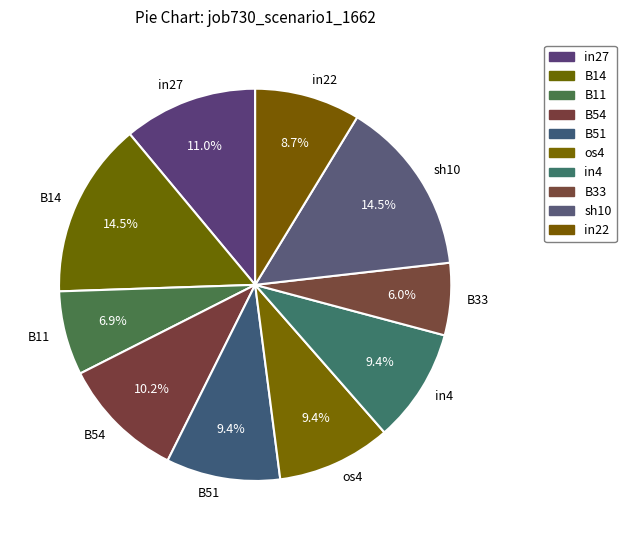

What is the total percentage of in4 and os4?

18.8%